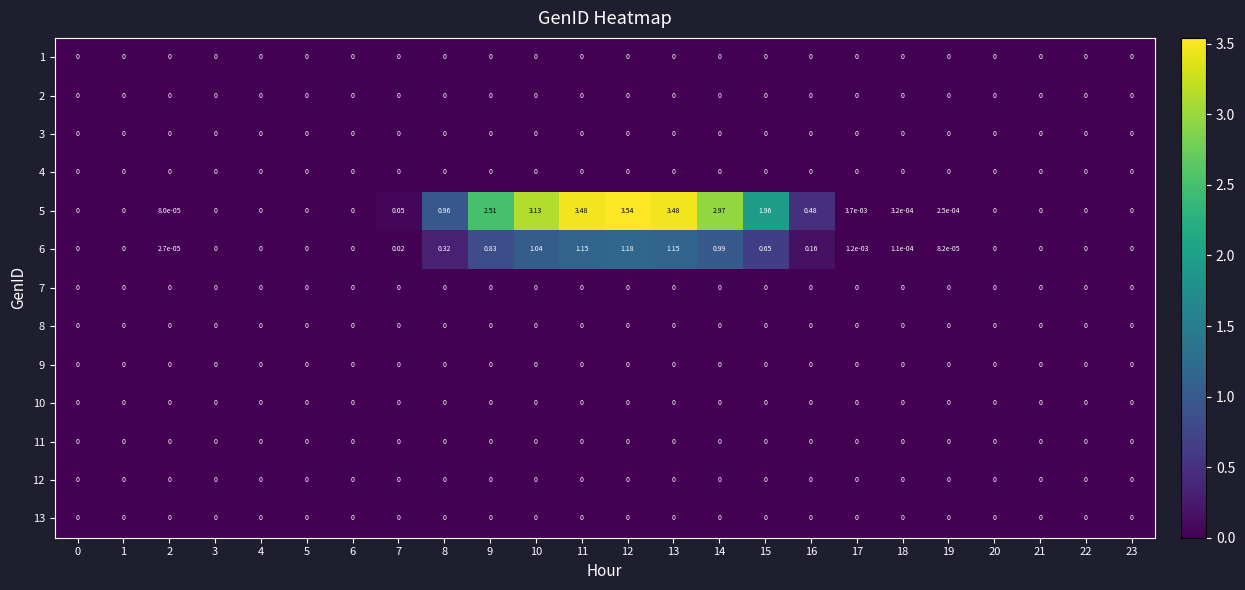

How many distinct data groups are displayed?

13